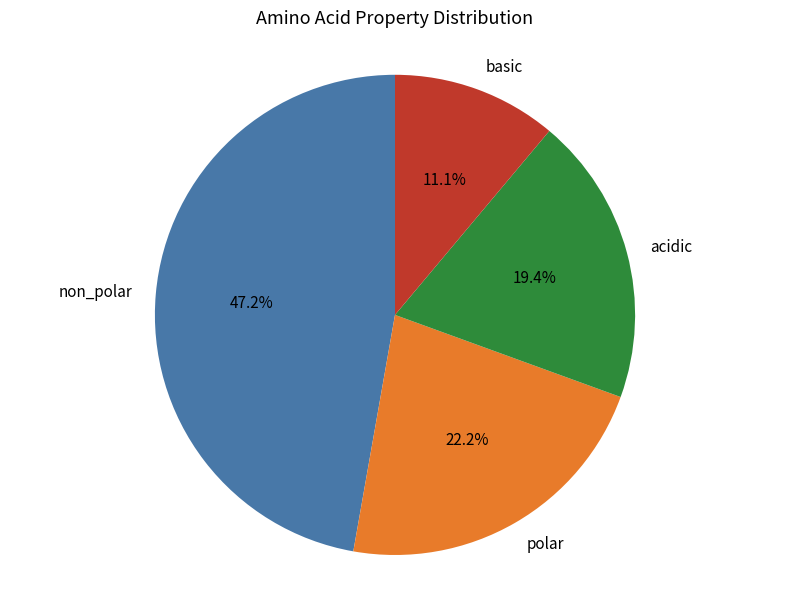

Which has a higher value, non_polar or basic?

non_polar